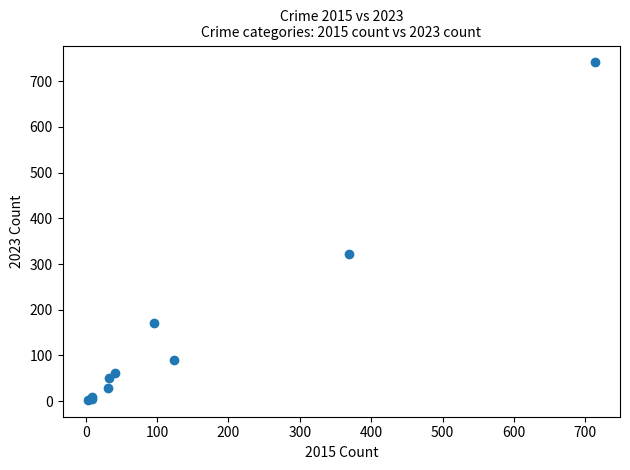

What Y value in the scatter plot is closest to 372?

321